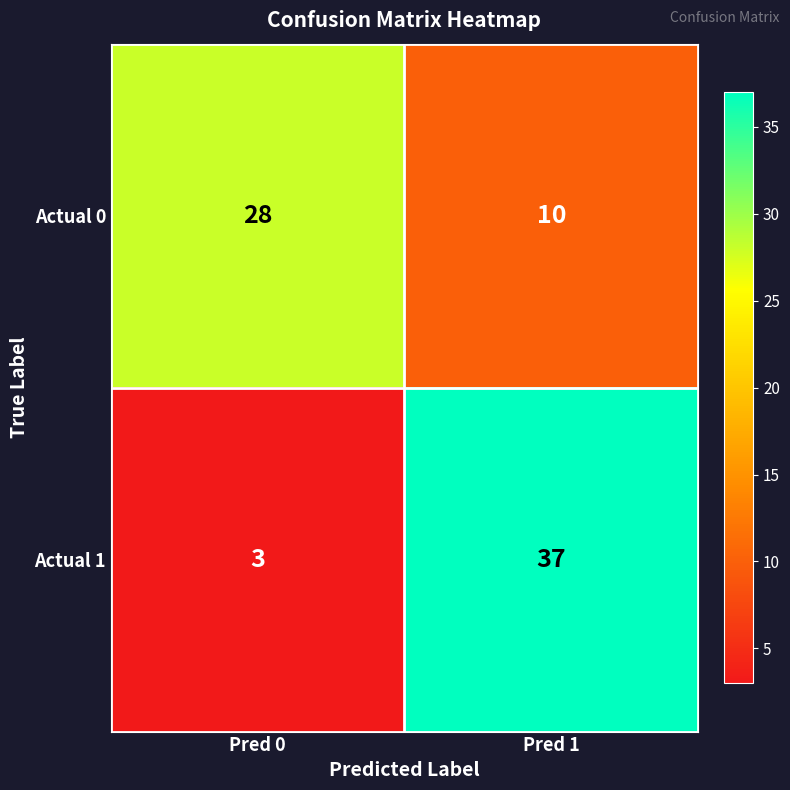

What is the maximum value shown in the chart?

37